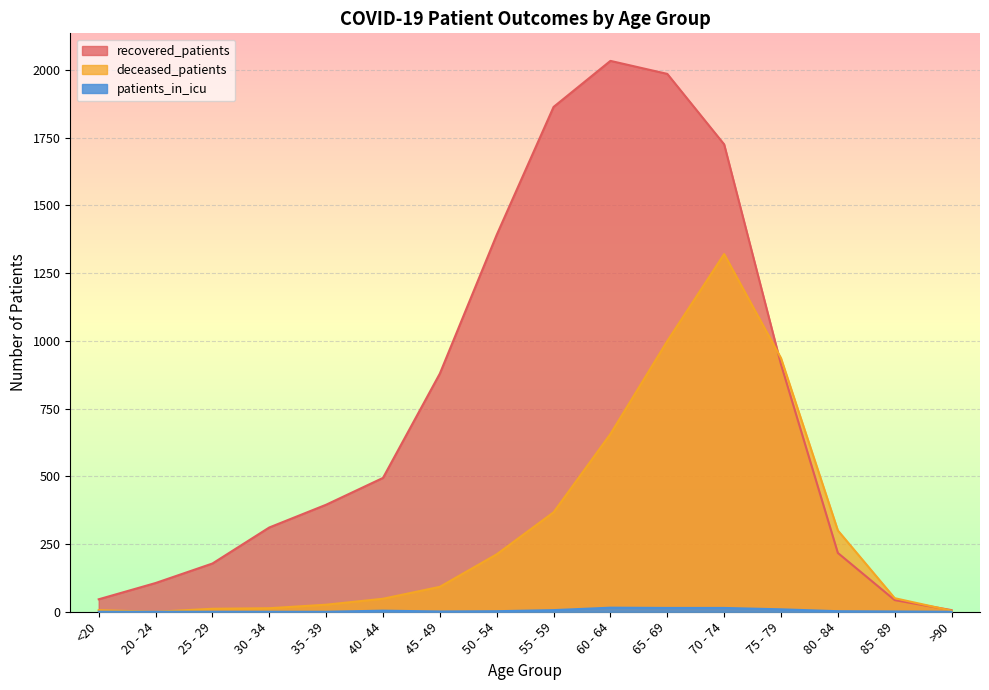

What is the average value of the deceased_patients series?

315